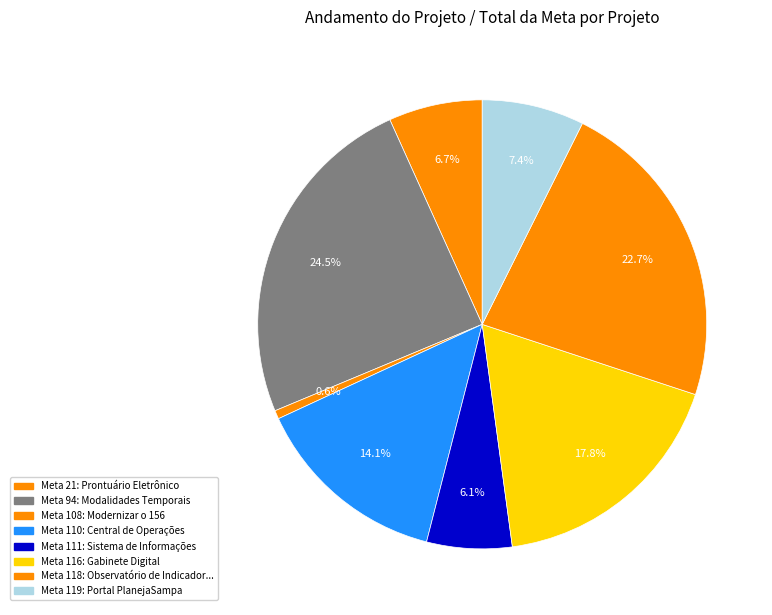

What is the smallest slice in the pie chart?

108